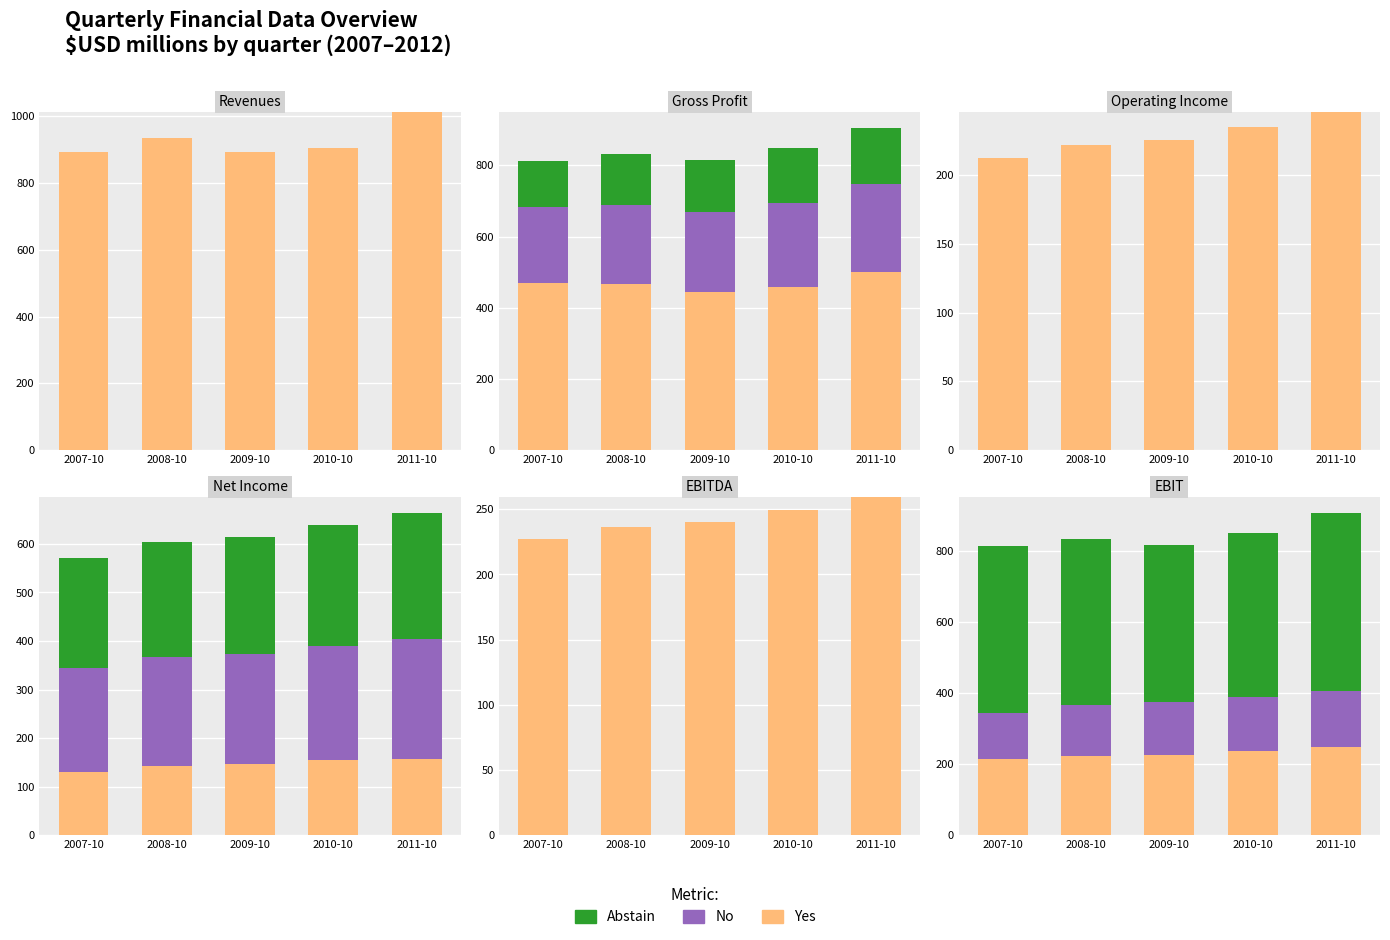

At which label does Abstain first exceed 466?

2007-10